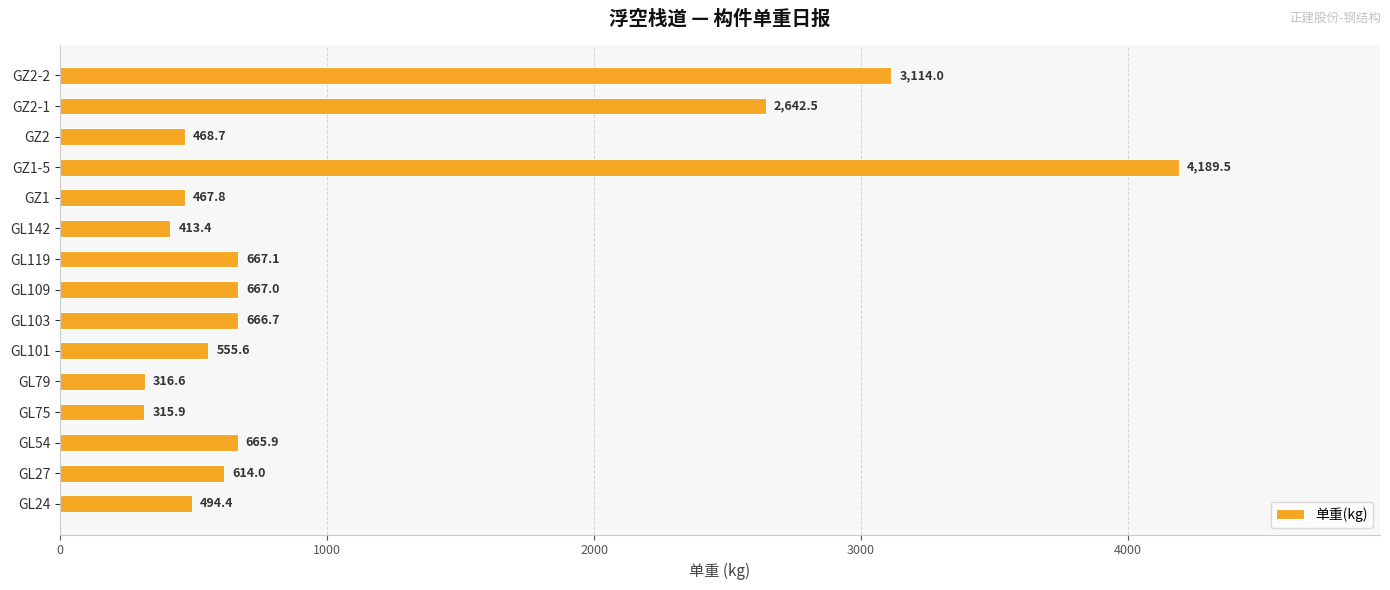

Between GL27 and GZ2, which is larger?

GL27